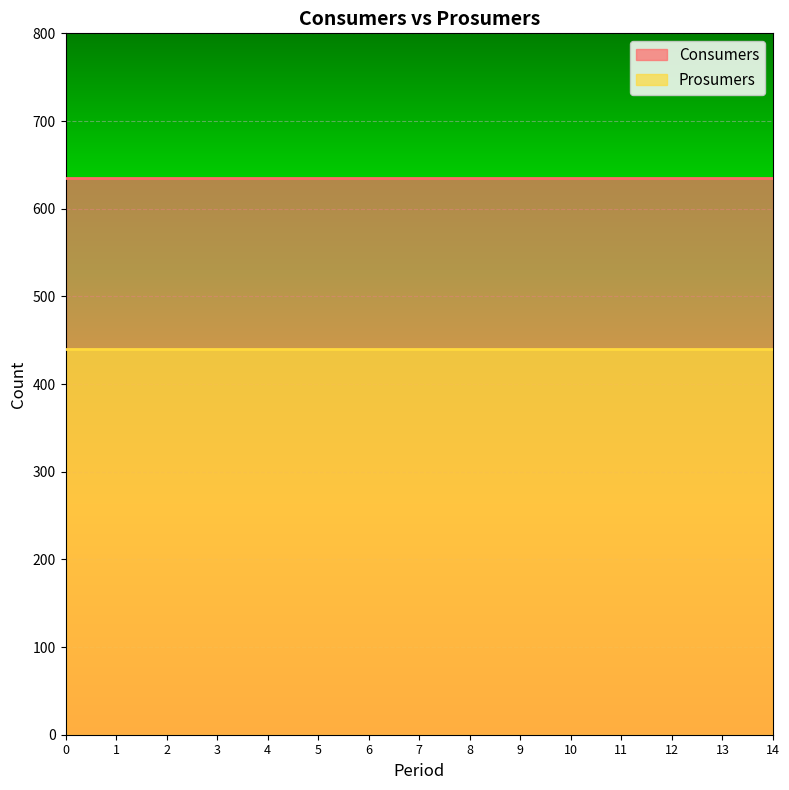

How many lines are shown in the chart?

2